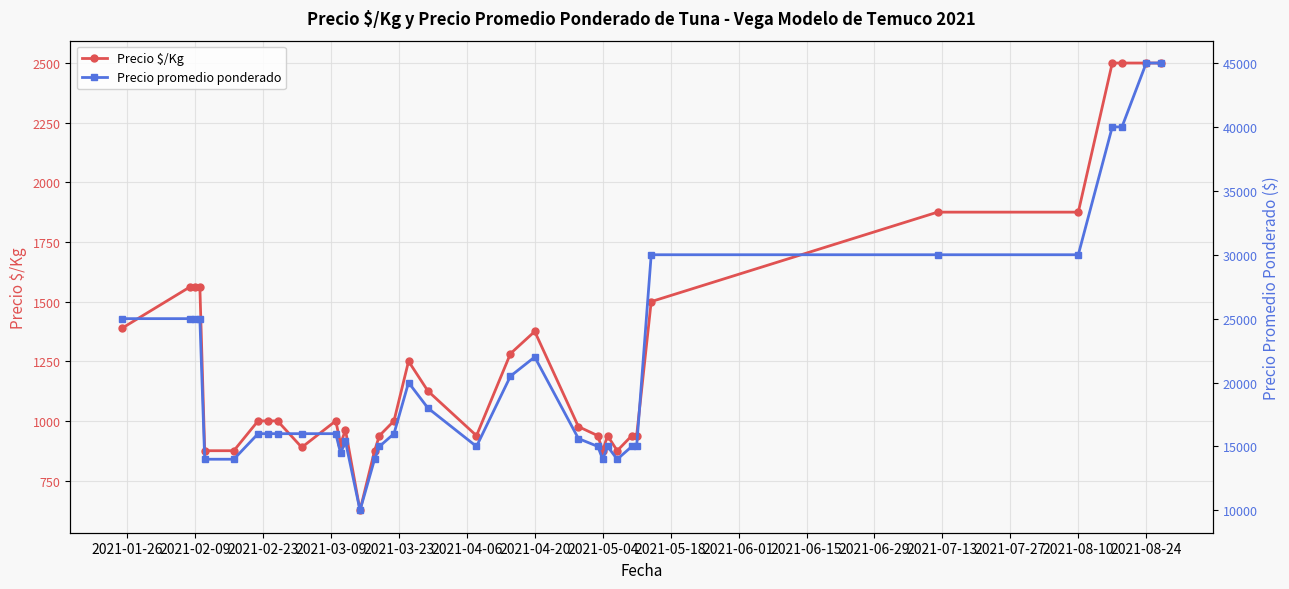

What are all the series names shown in the legend?

Precio $/Kg, Precio promedio ponderado